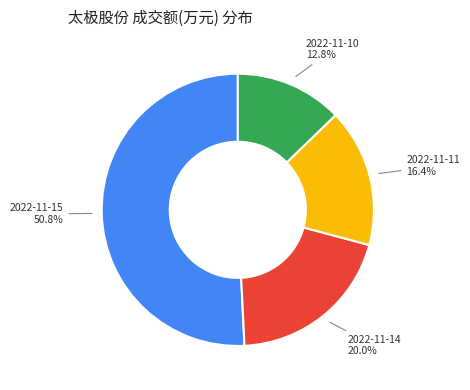

To the nearest percent, what is the difference between the largest and smallest slice percentages?

38%